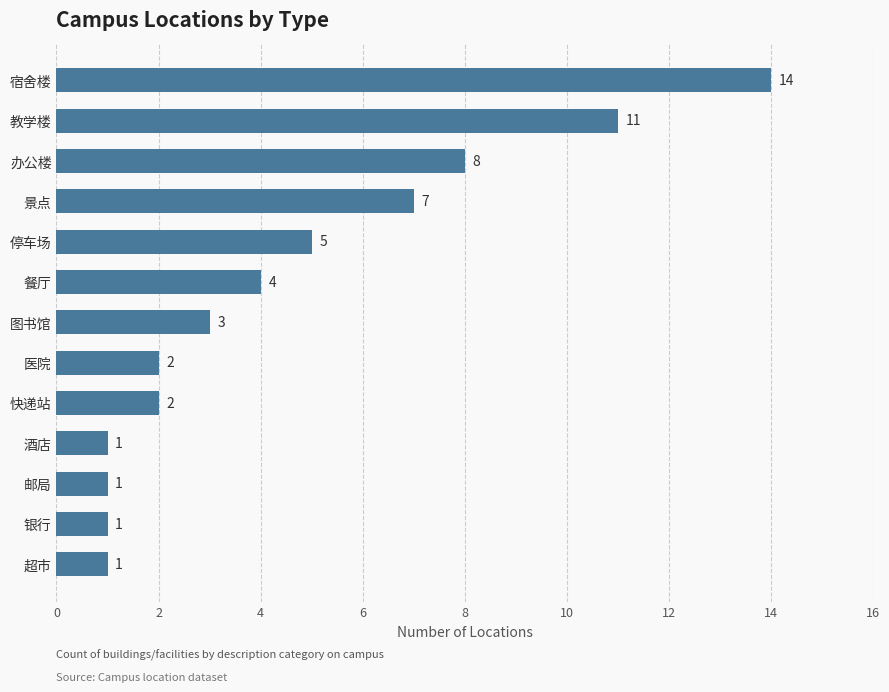

At which label is the value closest to 7?

景点